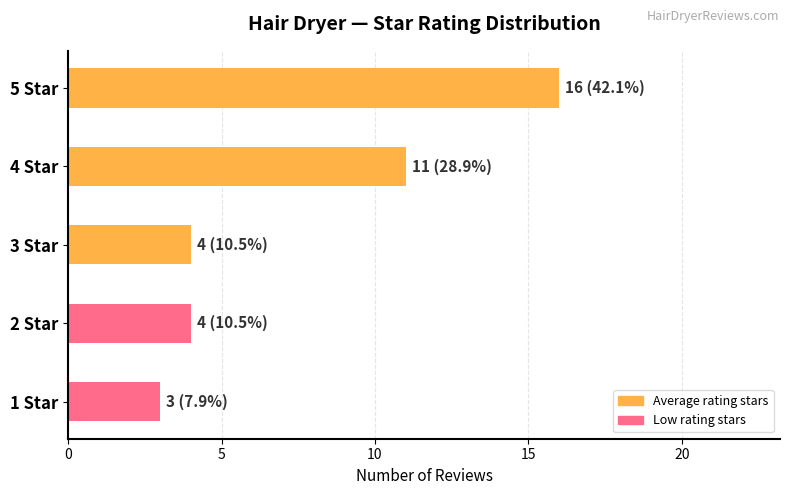

Is it true that the value at 1 Star is 3?

True